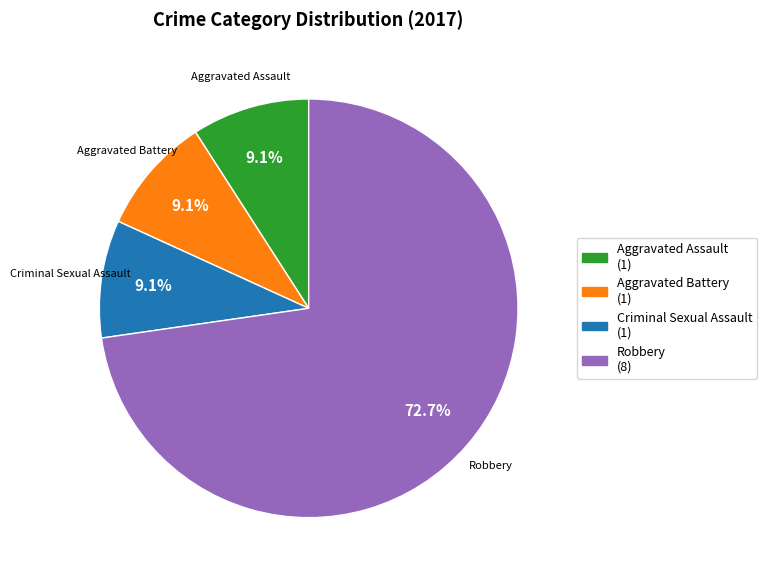

To the nearest percent, what portion does Aggravated Battery represent?

9%